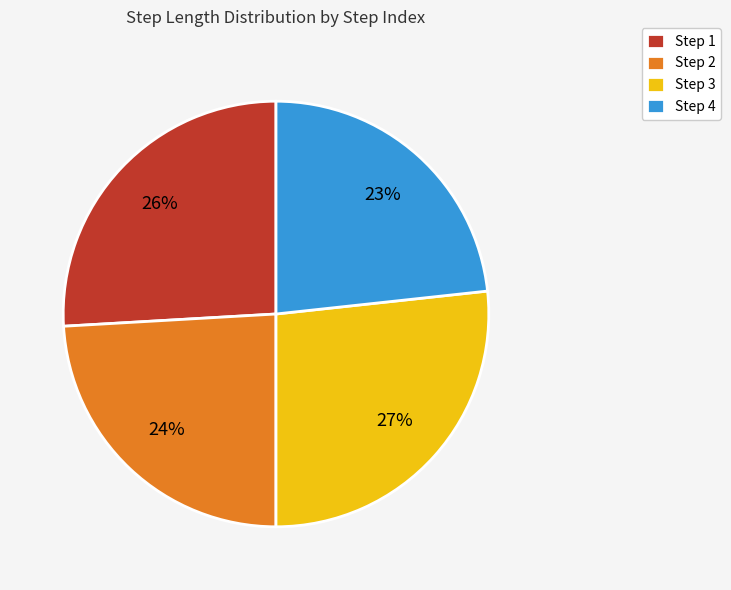

Is there any slice that represents more than half of the pie?

No